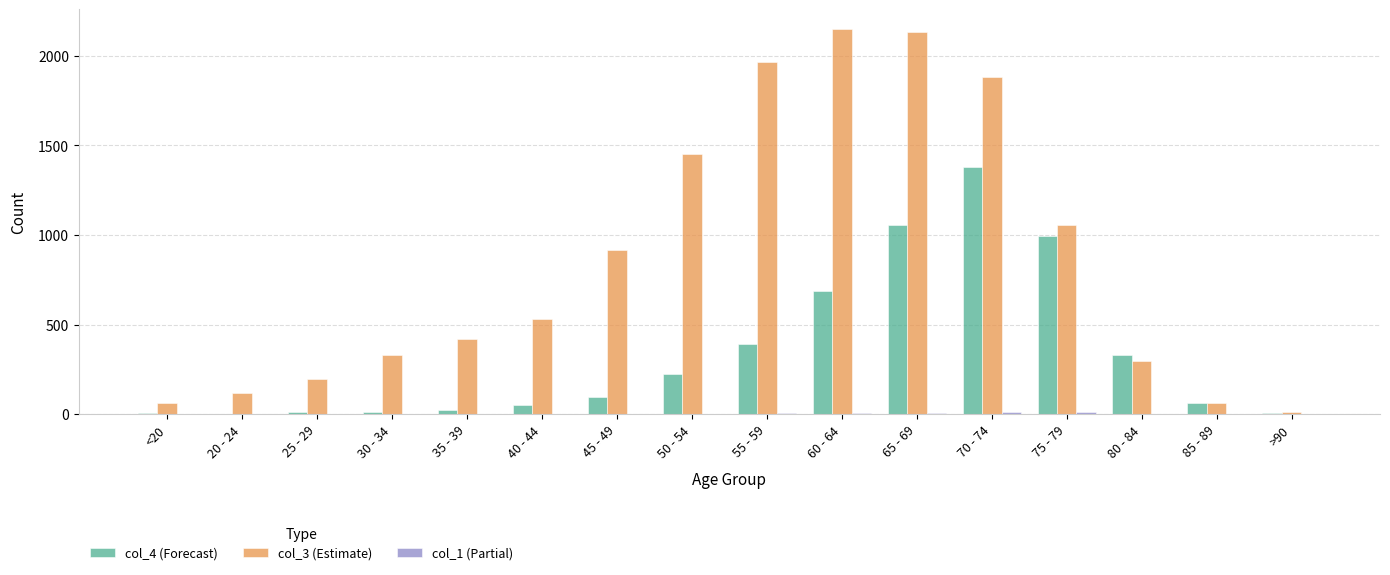

At which label does col_4 (Forecast) reach its peak?

70 - 74